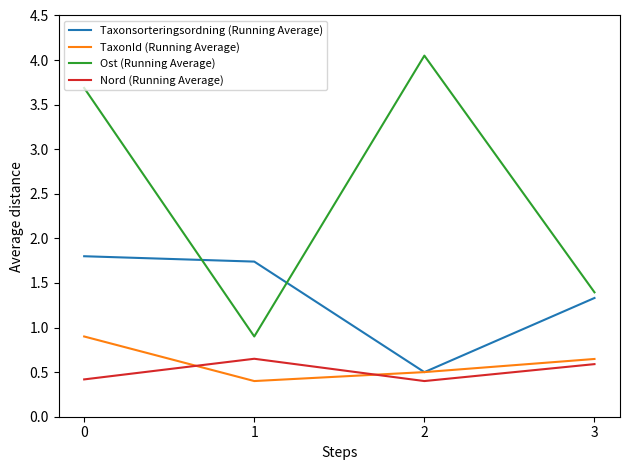

Which series changed the most between 0 and 3?

Ost (Running Average)